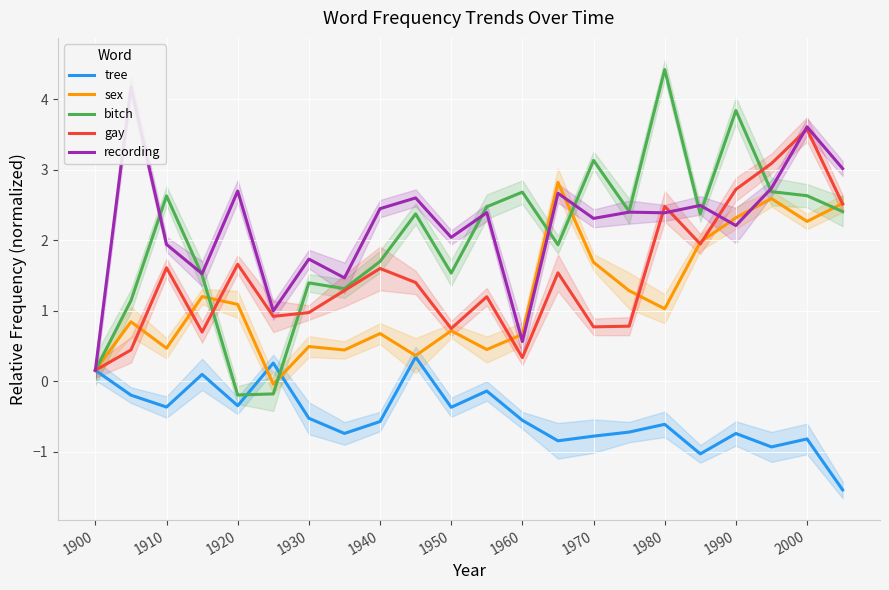

What is the minimum value shown in the chart?

-1.5